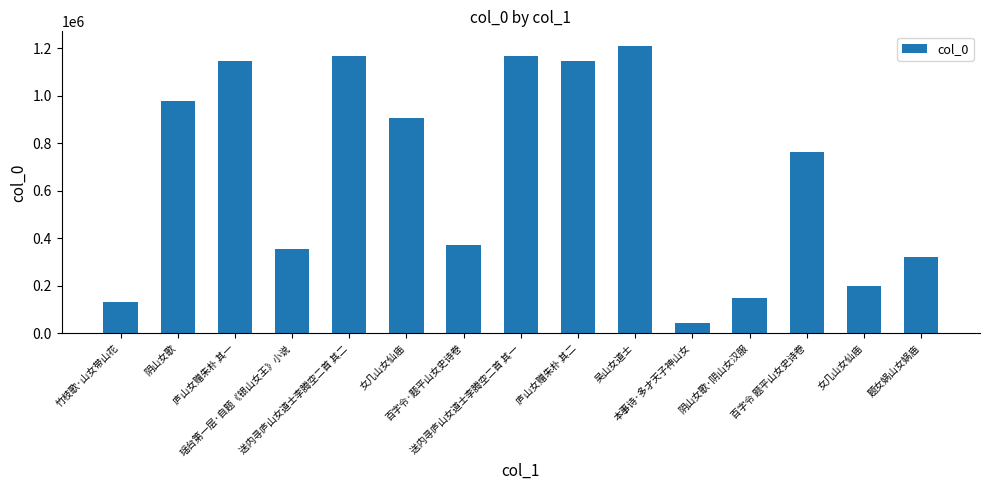

How many bars are there in total?

15